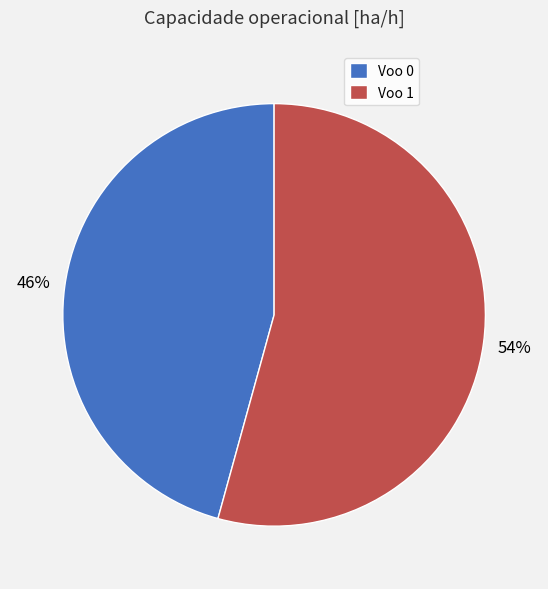

Which slice represents more than half of the pie?

Voo 1